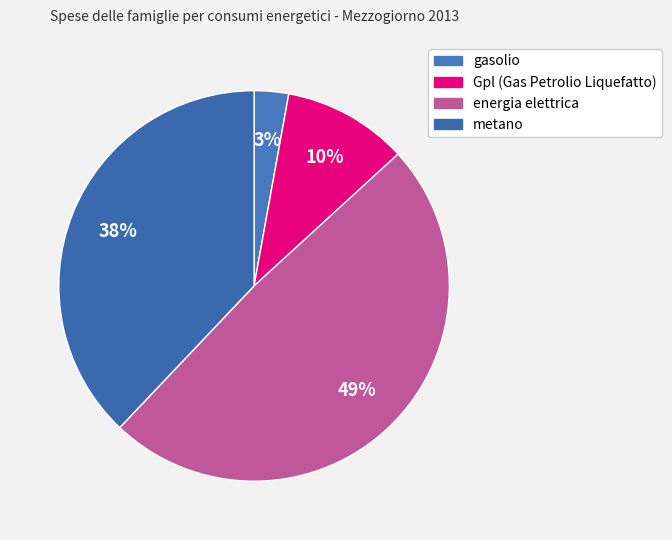

To the nearest percent, what portion does gasolio represent?

3%